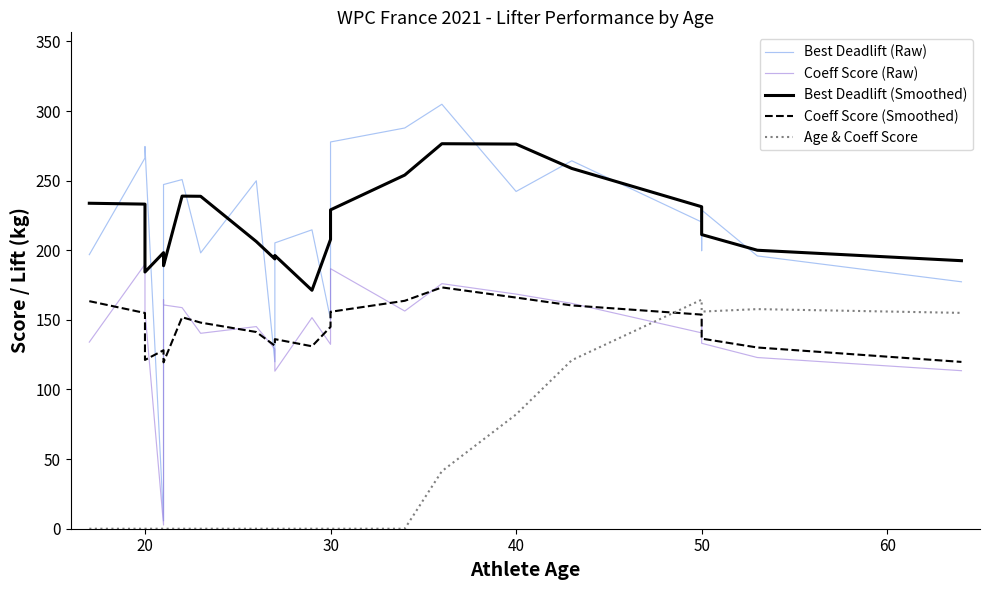

True or false: Best Deadlift (Raw) has more than 0 points higher than both neighbors.

True